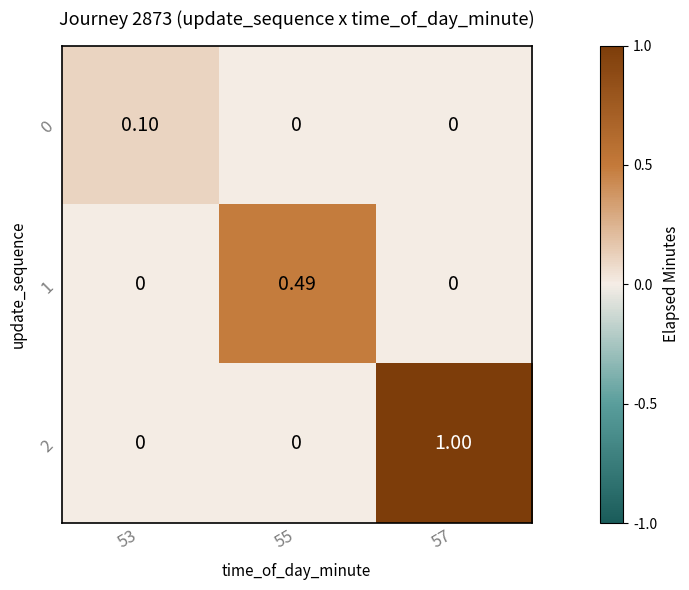

How many series are shown in this chart?

3